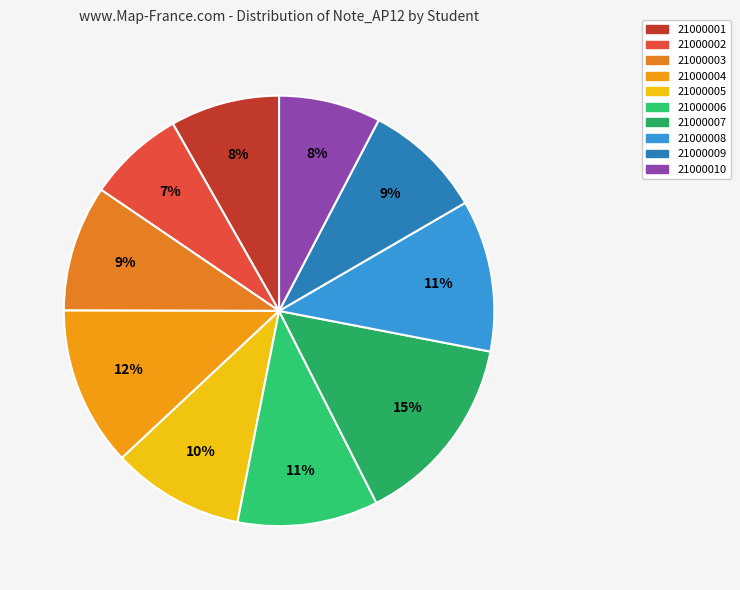

What is the change in value from 21000004 to 21000008?

-0.8